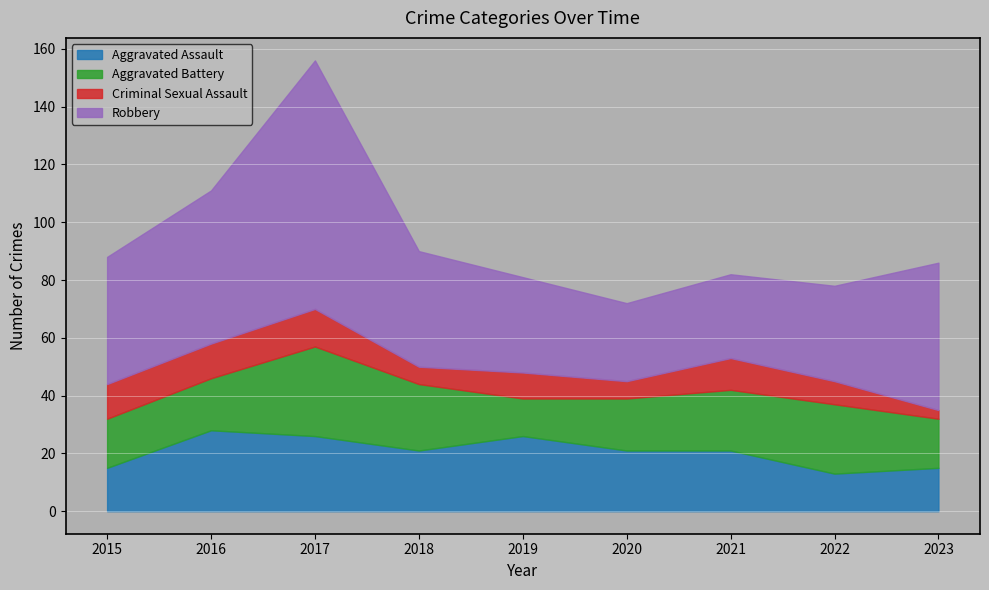

Rank the series at 2022 from lowest to highest value.

Criminal Sexual Assault, Aggravated Assault, Aggravated Battery, Robbery